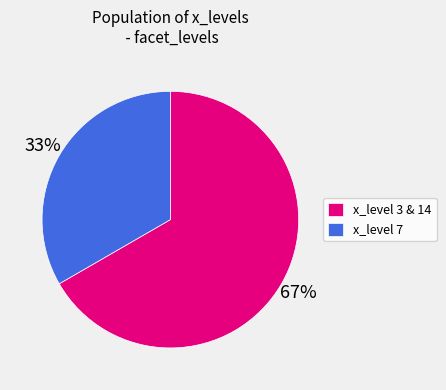

Do x_level 3 & 14 and x_level 7 together represent more than half of the pie?

Yes